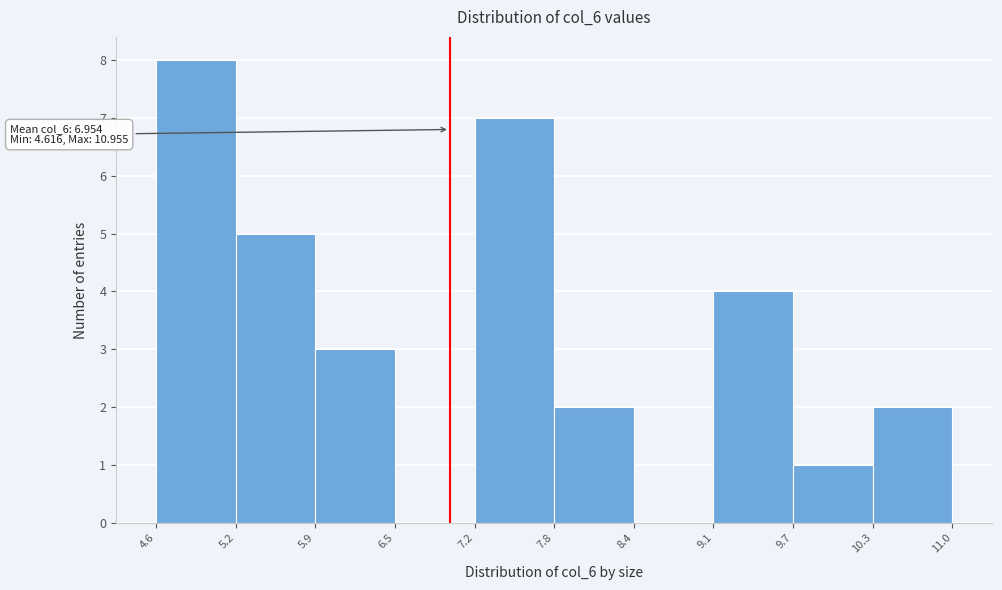

Which range on the x-axis has the tallest bar?

4.6 to 5.2